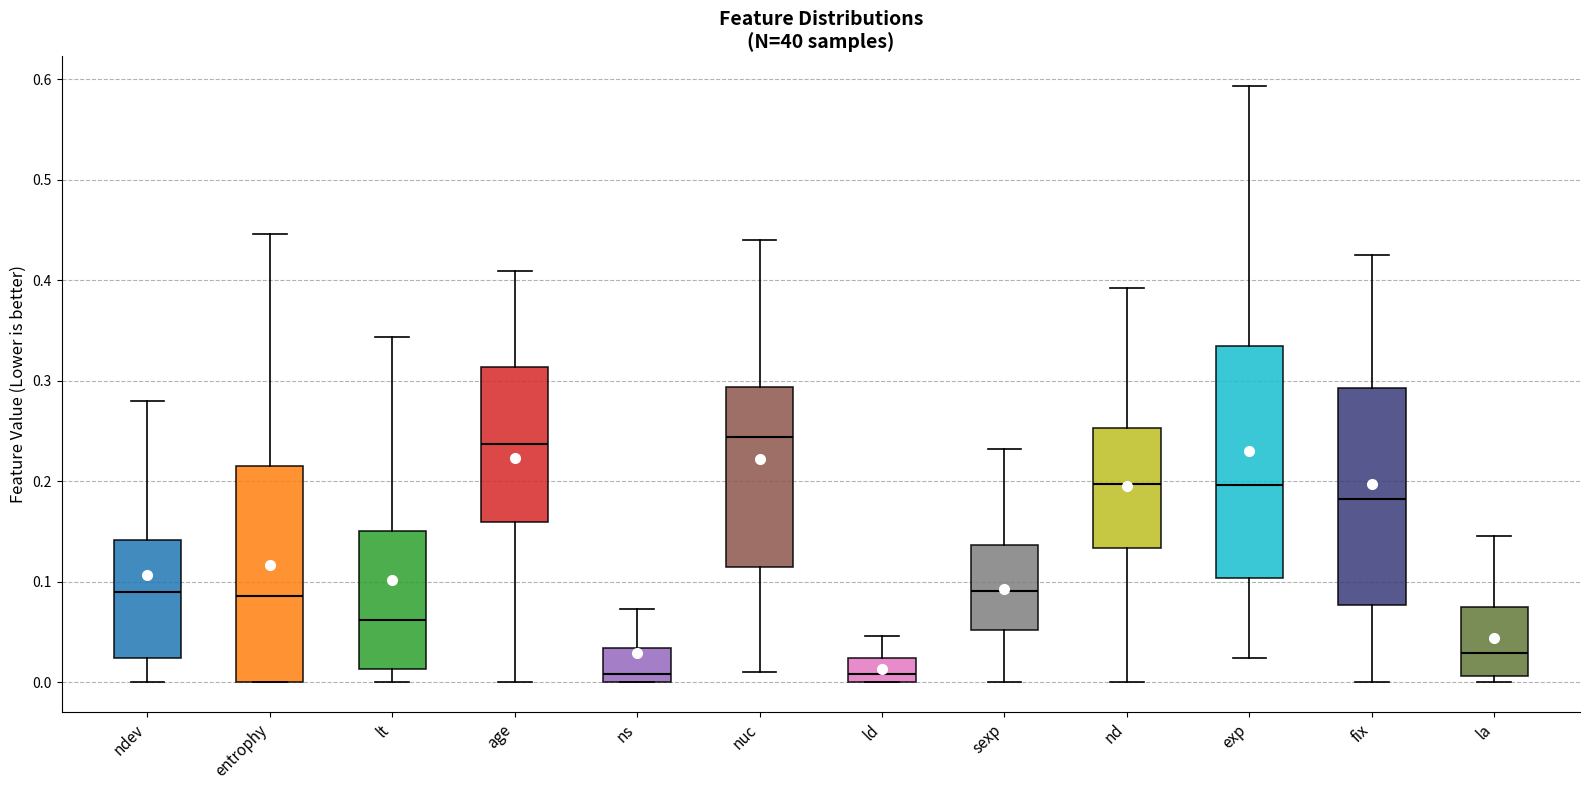

Comparing the boxes themselves (not the whiskers), which one is the tallest?

exp